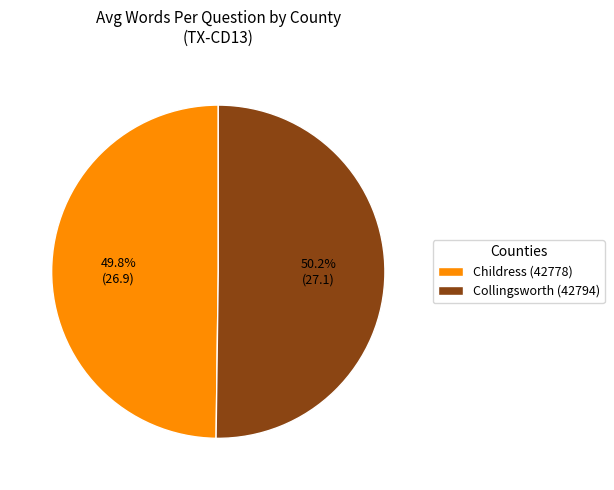

What percentage do Childress (42778) and Collingsworth (42794) together represent?

100.0%